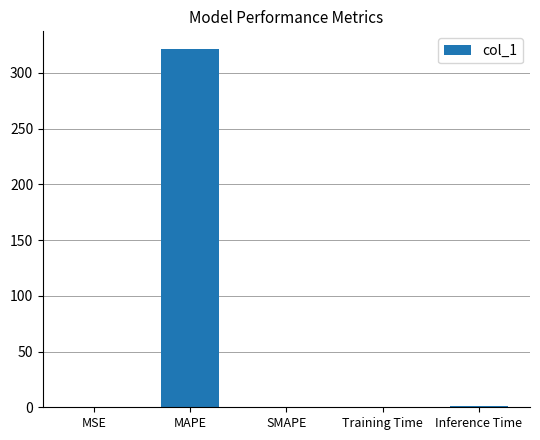

The value at MAPE is 321.3. True or false?

True